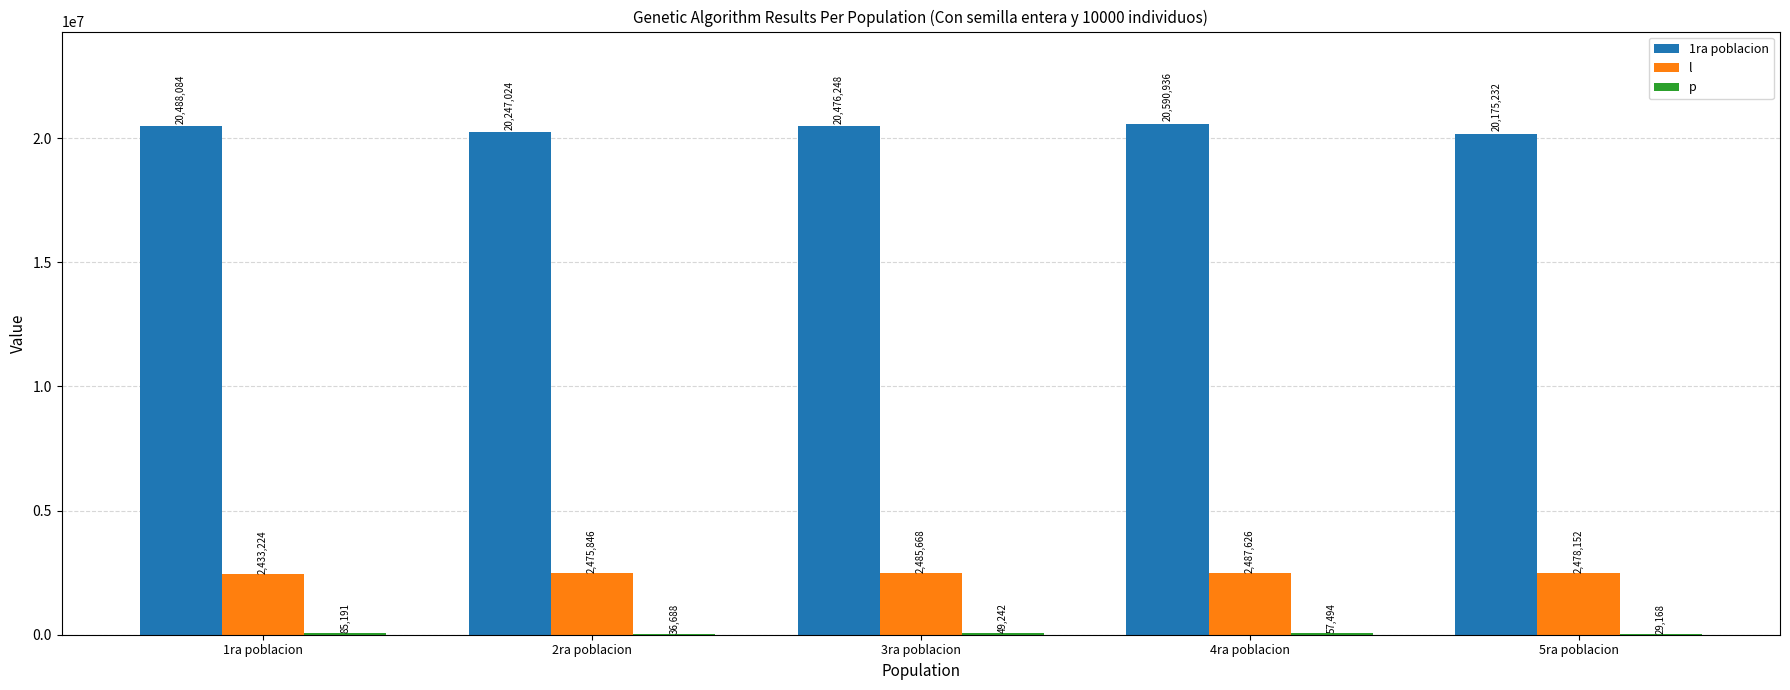

What is the sum of all l values?

12360516